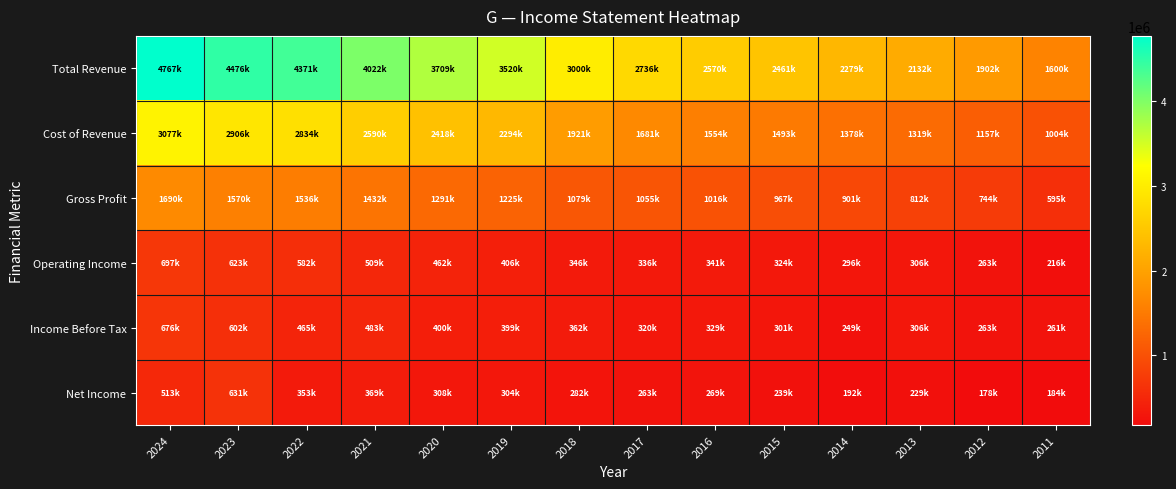

Reading left to right, what are all the values shown in this chart?

Total Revenue: 2024=4767100	2023=4476900	2022=4371200	2021=4022200	2020=3709400	2019=3520500	2018=3000800	2017=2736900	2016=2570800	2015=2461000	2014=2279400	2013=2132000	2012=1902000	2011=1600400
Cost of Revenue: 2024=3077100	2023=2906200	2022=2834800	2021=2590300	2020=2418100	2019=2294700	2018=1921800	2017=1681400	2016=1554300	2015=1493500	2014=1378100	2013=1319600	2012=1157800	2011=1004900
Gross Profit: 2024=1690100	2023=1570700	2022=1536400	2021=1432000	2020=1291200	2019=1225900	2018=1079000	2017=1055500	2016=1016400	2015=967500	2014=901400	2013=812400	2012=744200	2011=595500
Operating Income: 2024=697500	2023=623900	2022=582900	2021=509000	2020=462600	2019=406400	2018=346900	2017=336200	2016=341200	2015=324100	2014=296100	2013=306000	2012=263900	2011=216200
Income Before Tax: 2024=676800	2023=602200	2022=465200	2021=483100	2020=400500	2019=399400	2018=362000	2017=320600	2016=329600	2015=301800	2014=249600	2013=306200	2012=263000	2011=261700
Net Income: 2024=513700	2023=631300	2022=353400	2021=369400	2020=308300	2019=304900	2018=282000	2017=263100	2016=269700	2015=239800	2014=192000	2013=229700	2012=178200	2011=184300